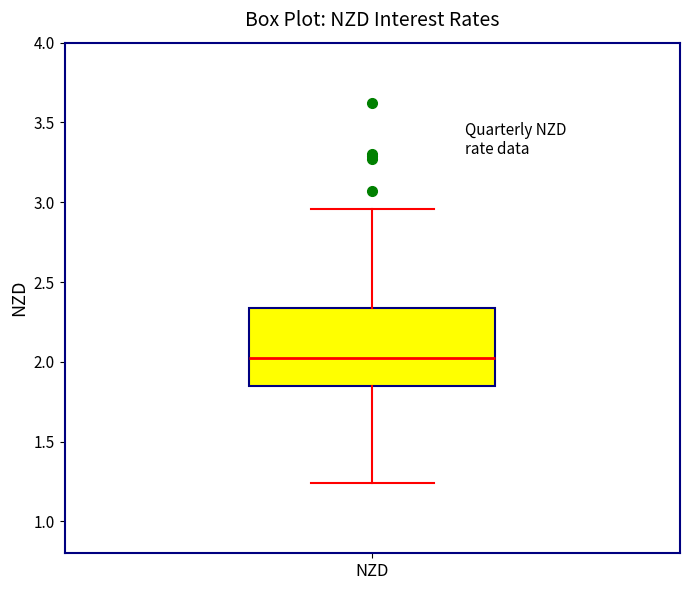

Where is the lower edge of the box for NZD on the y-axis? The values are not printed on the chart, so give them approximately, as read against the axis.

1.85